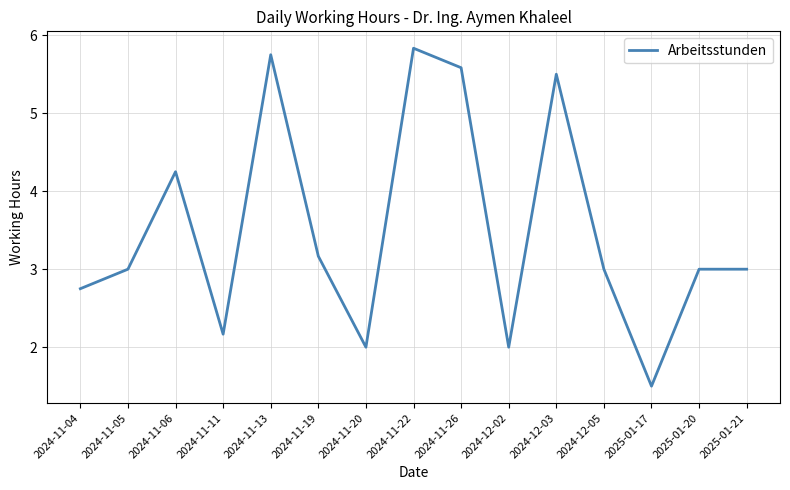

The value at 2024-11-26 is 9.0. True or false?

False